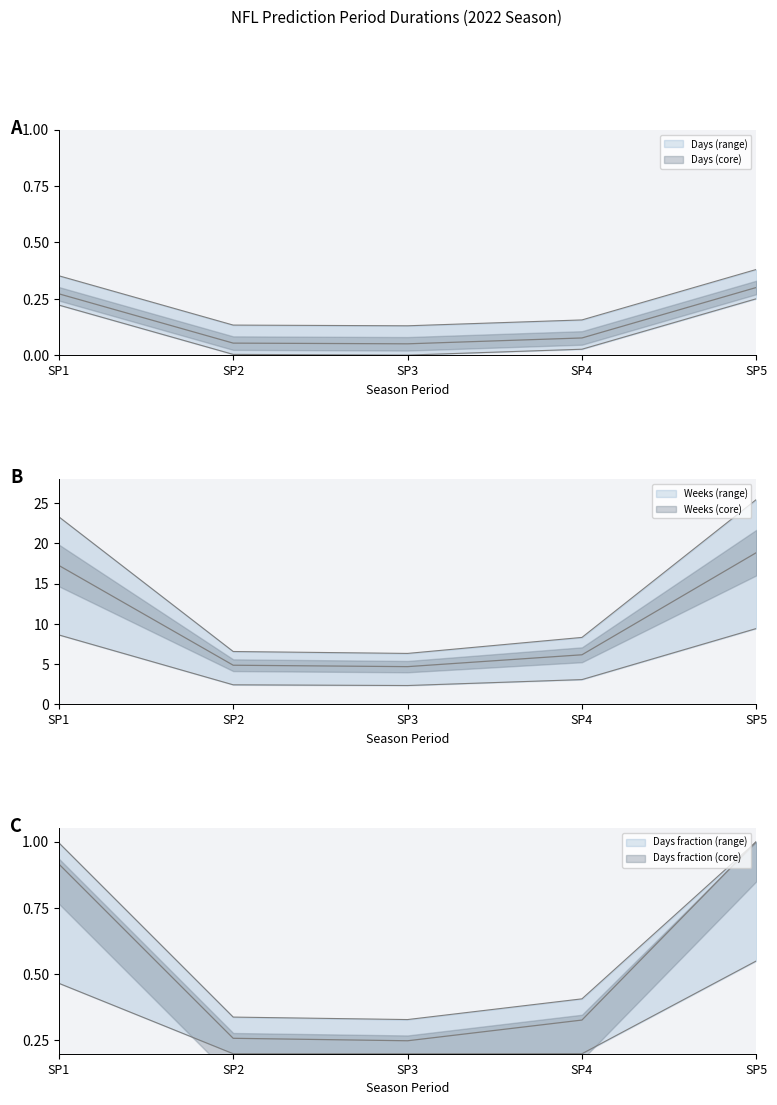

At which label is Weeks closest to 15?

SP4